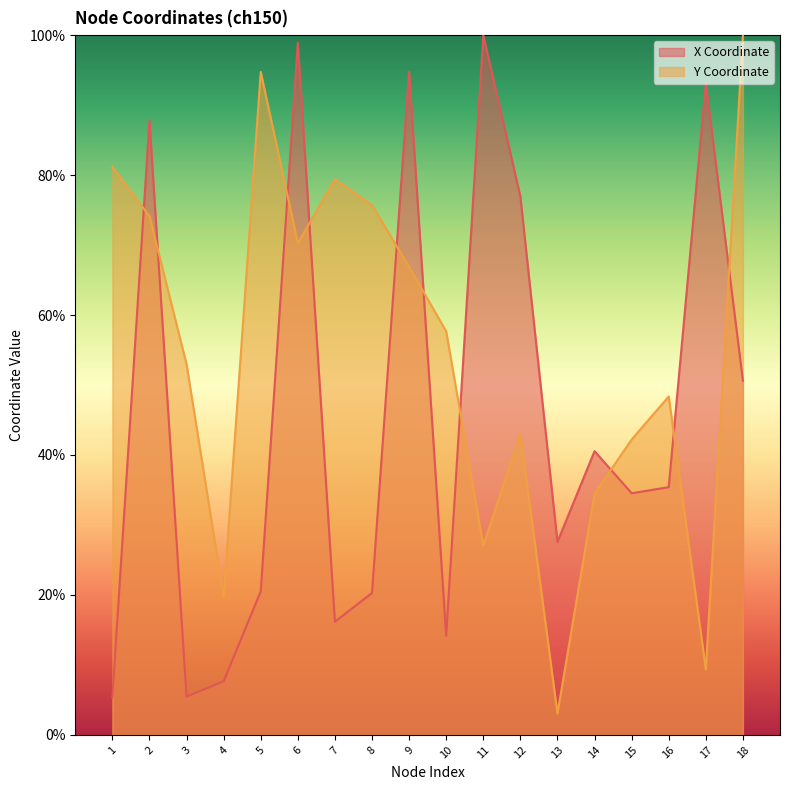

How many interior local peaks does the Y Coordinate series have?

4